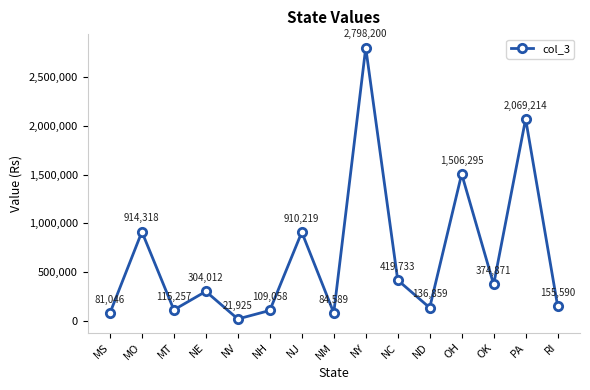

What is the average value?

666746